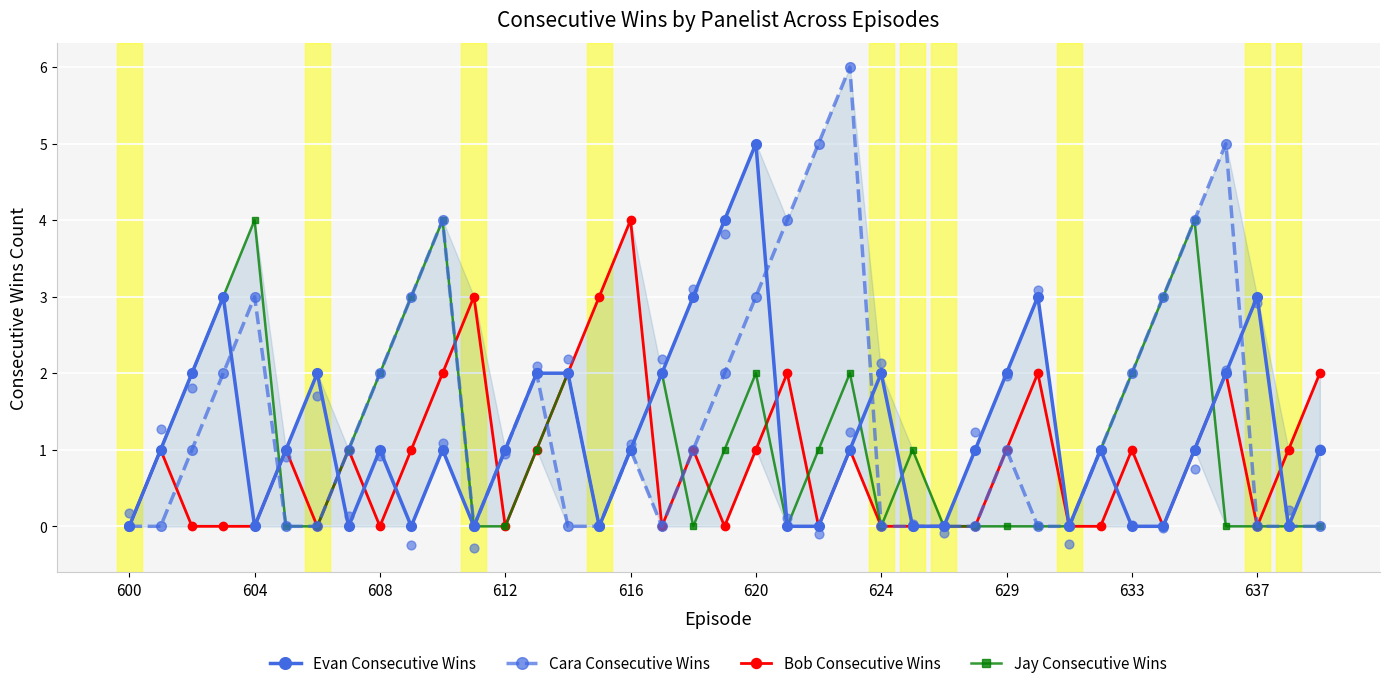

At how many categories does at least one series exceed 0?

36